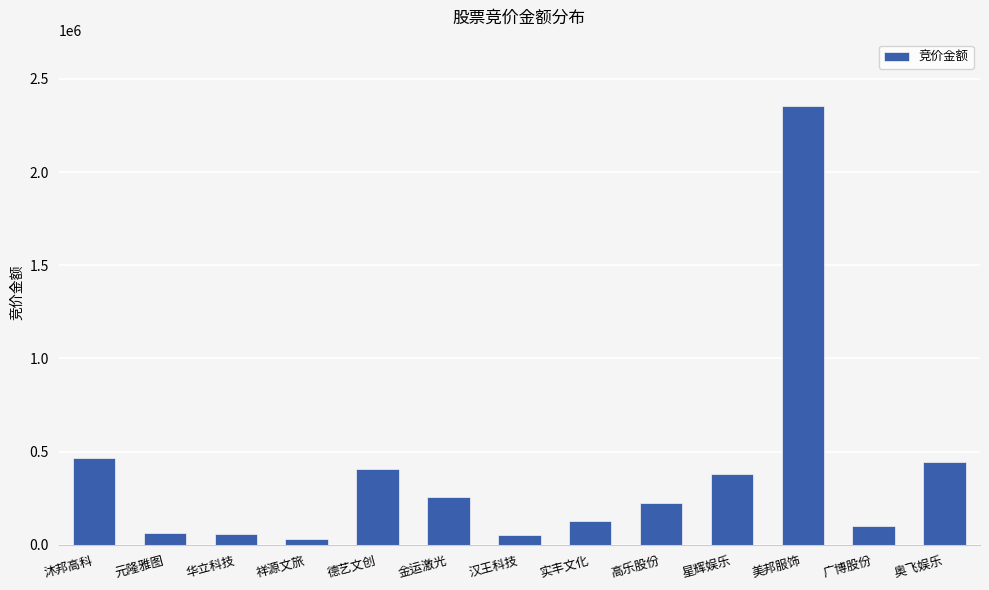

Between 金运激光 and 沐邦高科, which is larger?

沐邦高科